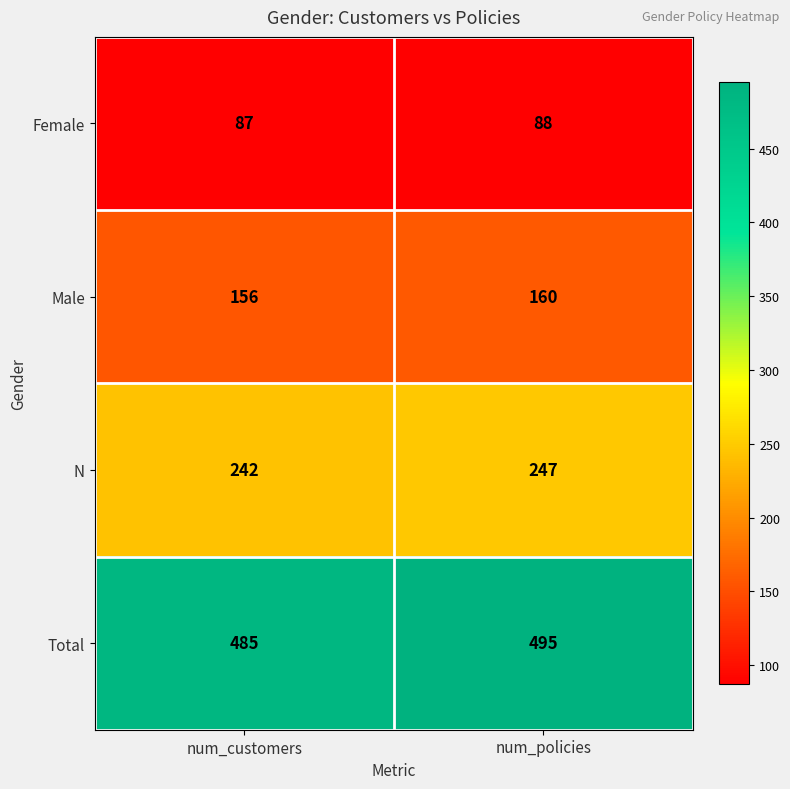

The value of Male at num_customers is 65. True or false?

False